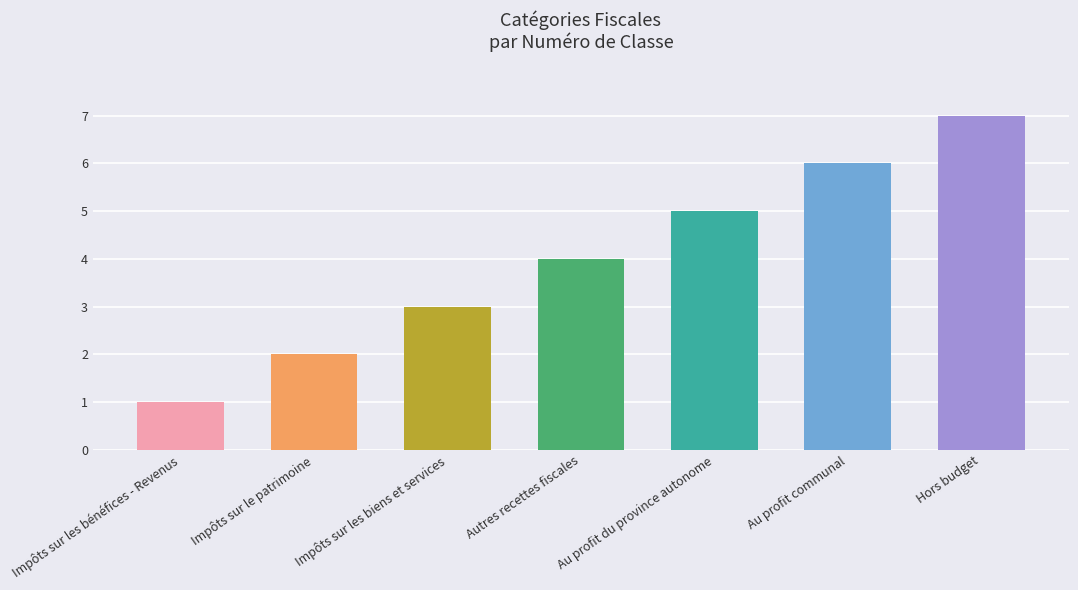

What is the difference between the values at Impôts sur les bénéfices - Revenus and Au profit communal?

5